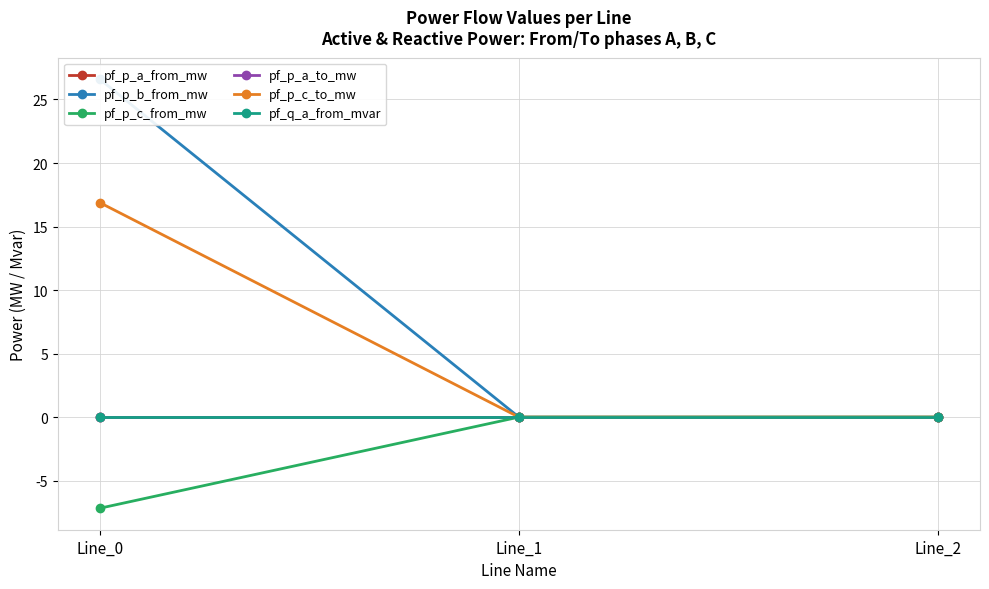

Read the pf_p_c_from_mw value at Line_0.

-7.2